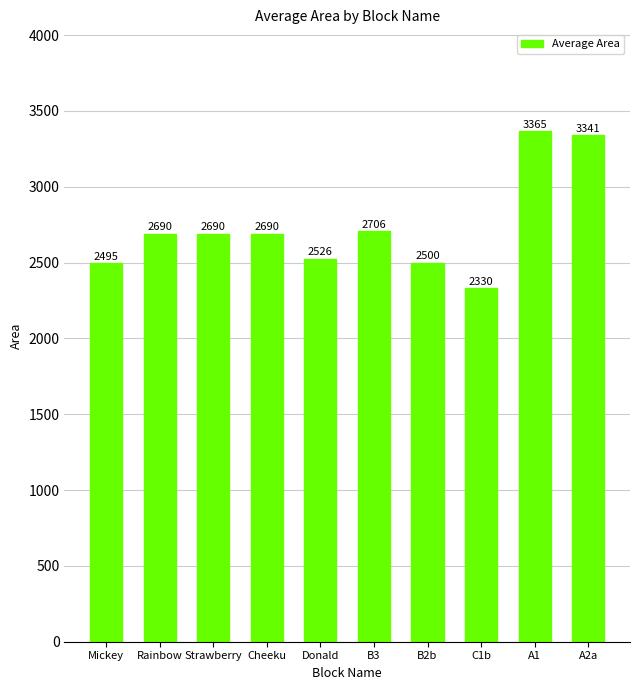

The chart shows a value of 2690.2 at Cheeku. True or false?

True